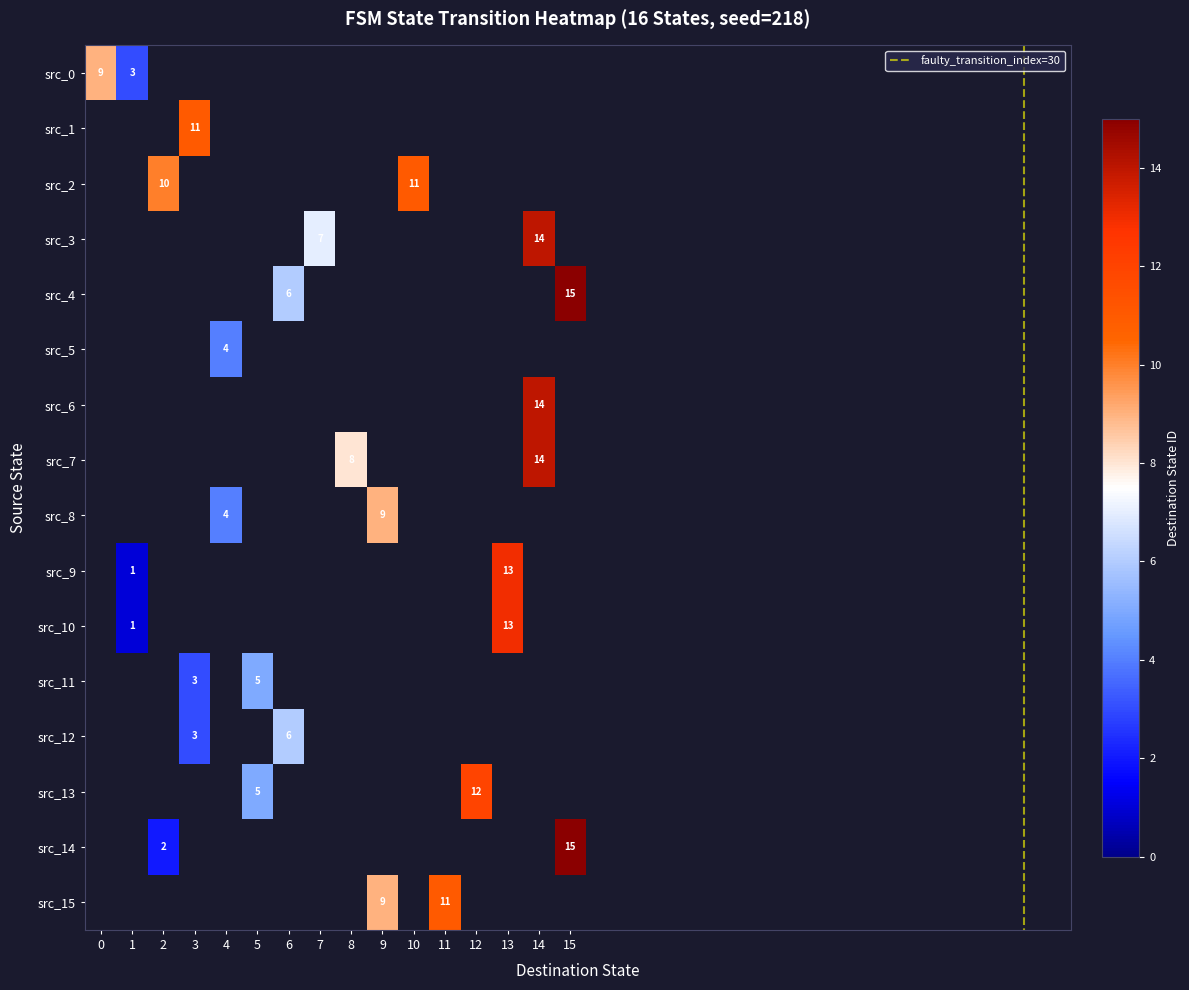

Between 14 and 4, which is larger?

14